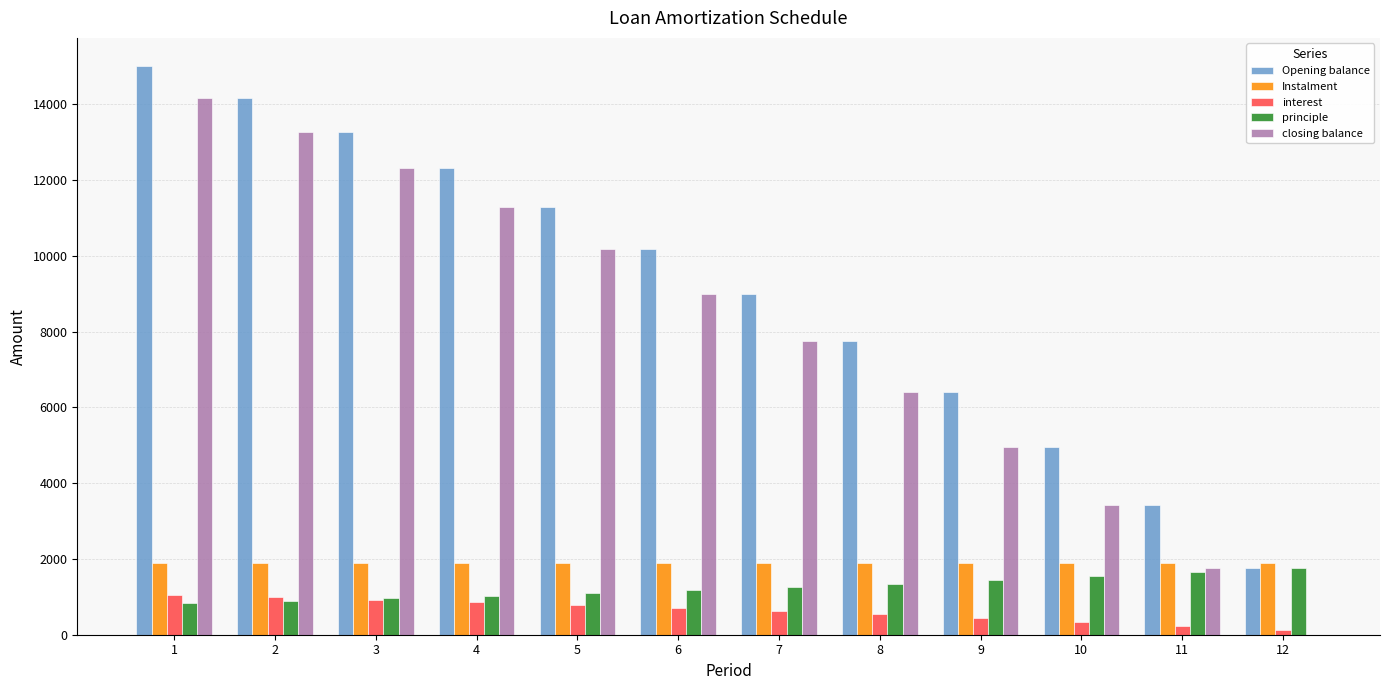

What is the sum of the Instalment values at 1 and 6?

3777.1